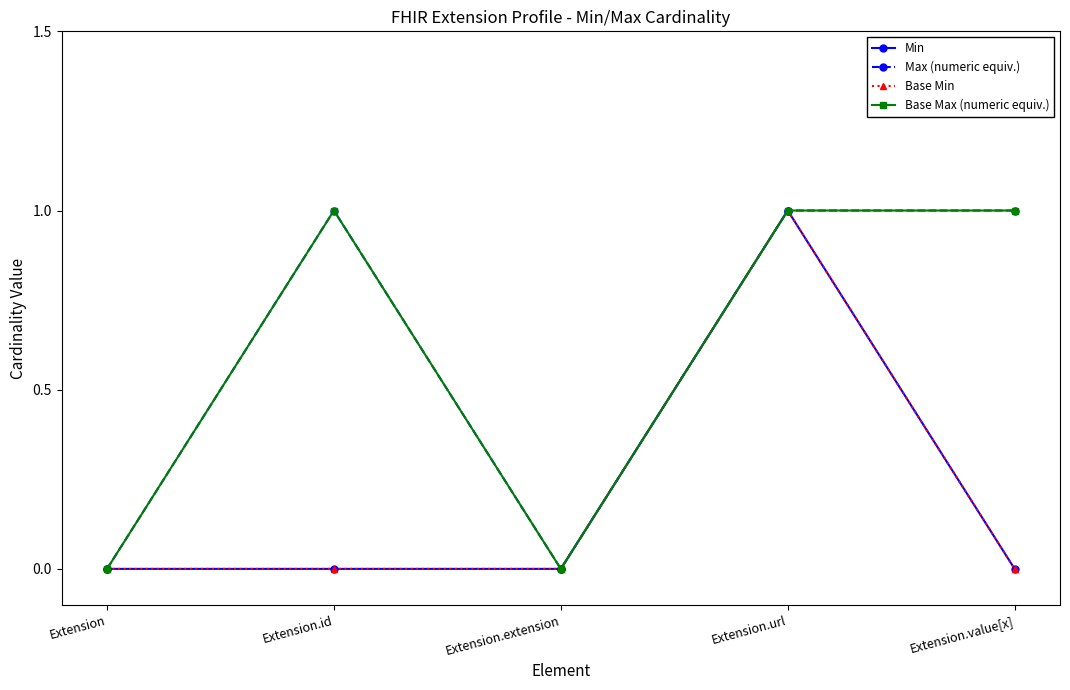

Is this an area chart (filled region under the line)?

No